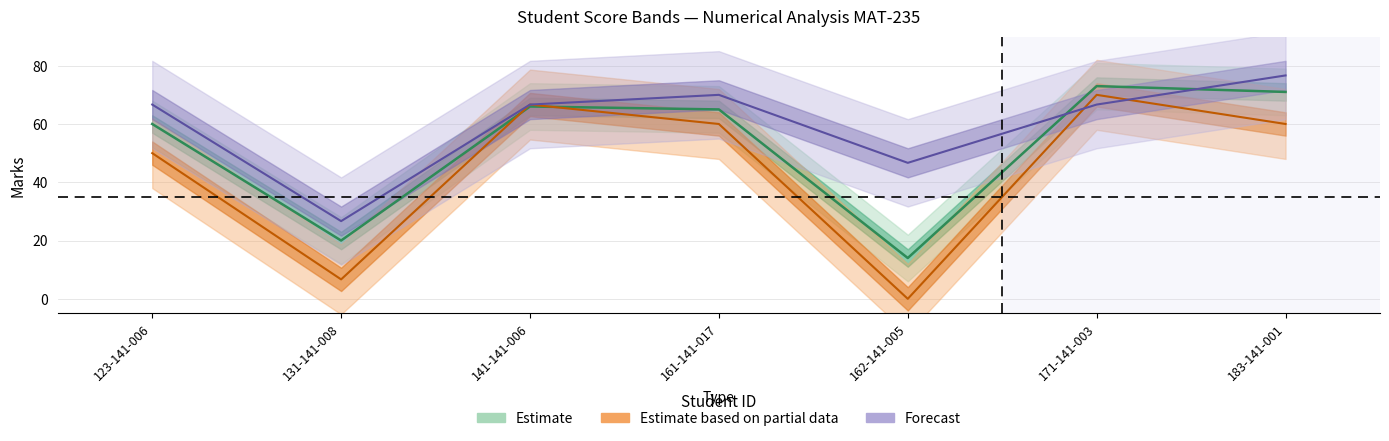

Rank the categories by Out of (100) value from highest to lowest.

171-141-003, 183-141-001, 141-141-006, 161-141-017, 123-141-006, 131-141-008, 162-141-005